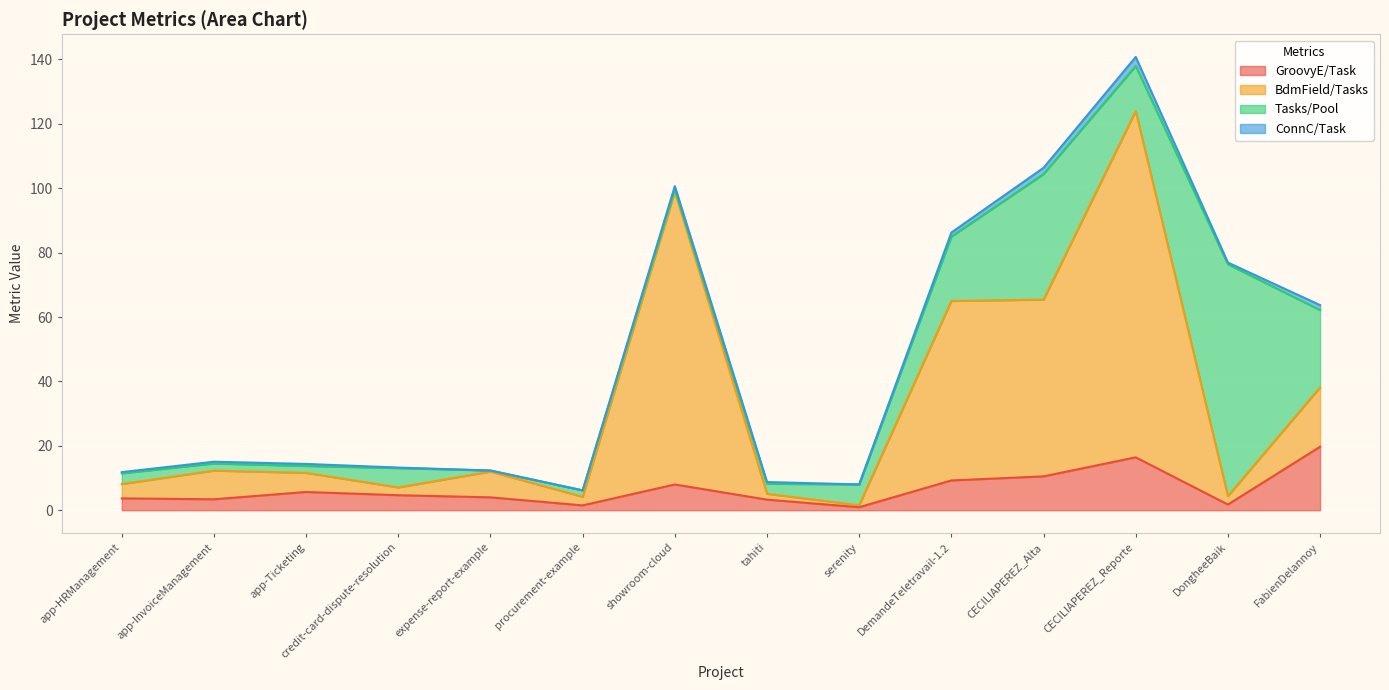

How many interior local peaks does the GroovyE/Task series have?

3